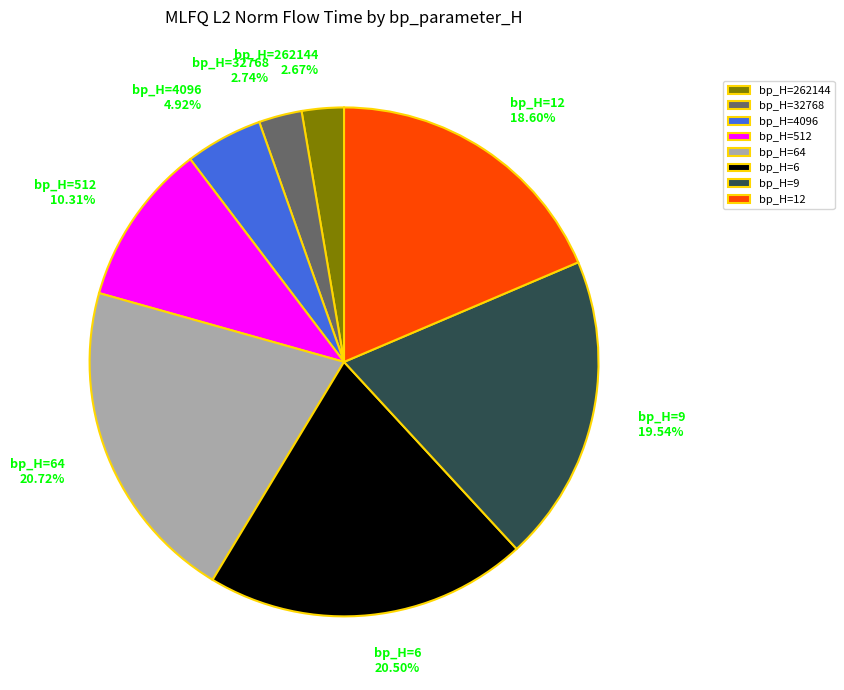

Do bp_H=12 and bp_H=64 together represent more than half of the pie?

No